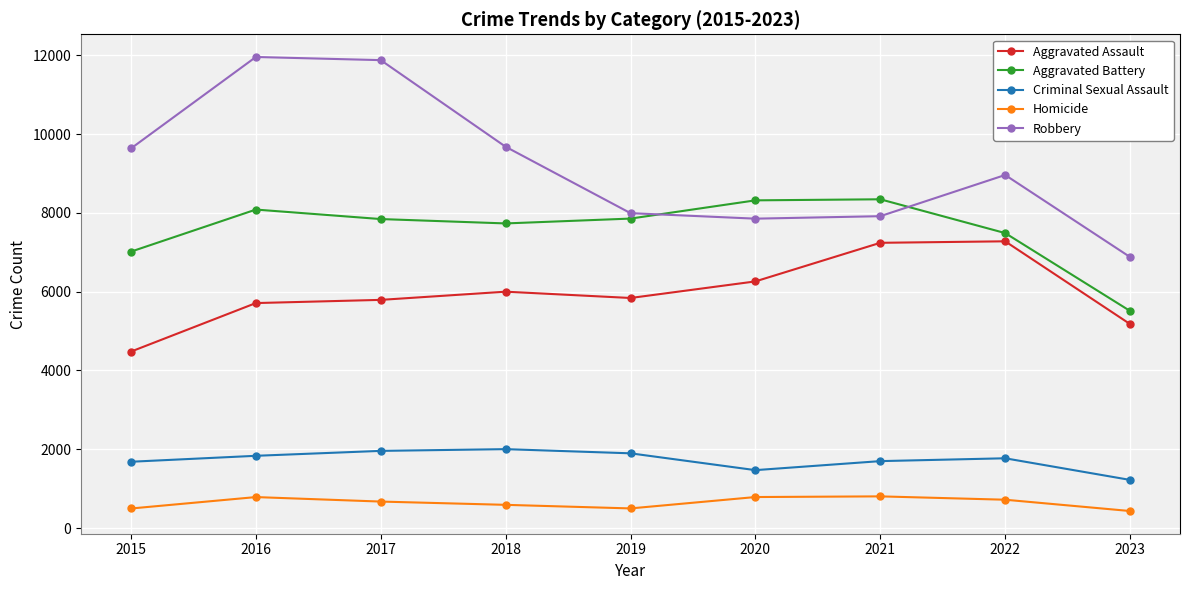

What are all the series names shown in the legend?

Aggravated Assault, Aggravated Battery, Criminal Sexual Assault, Homicide, Robbery